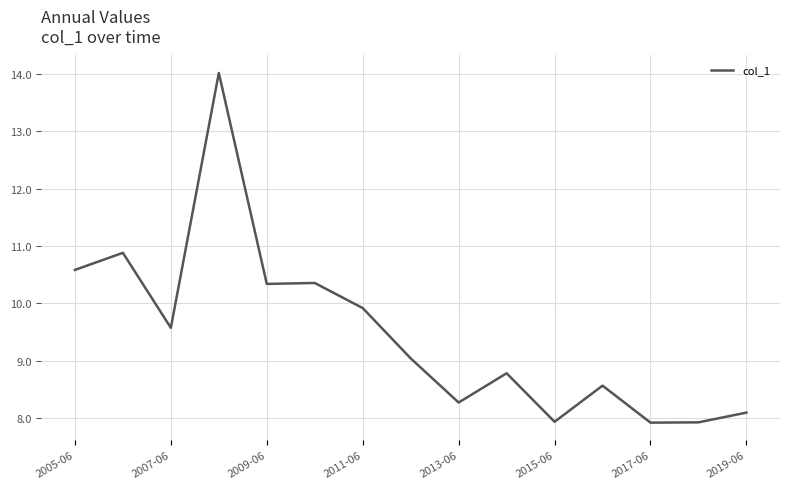

What is the difference between the maximum and minimum values?

6.1